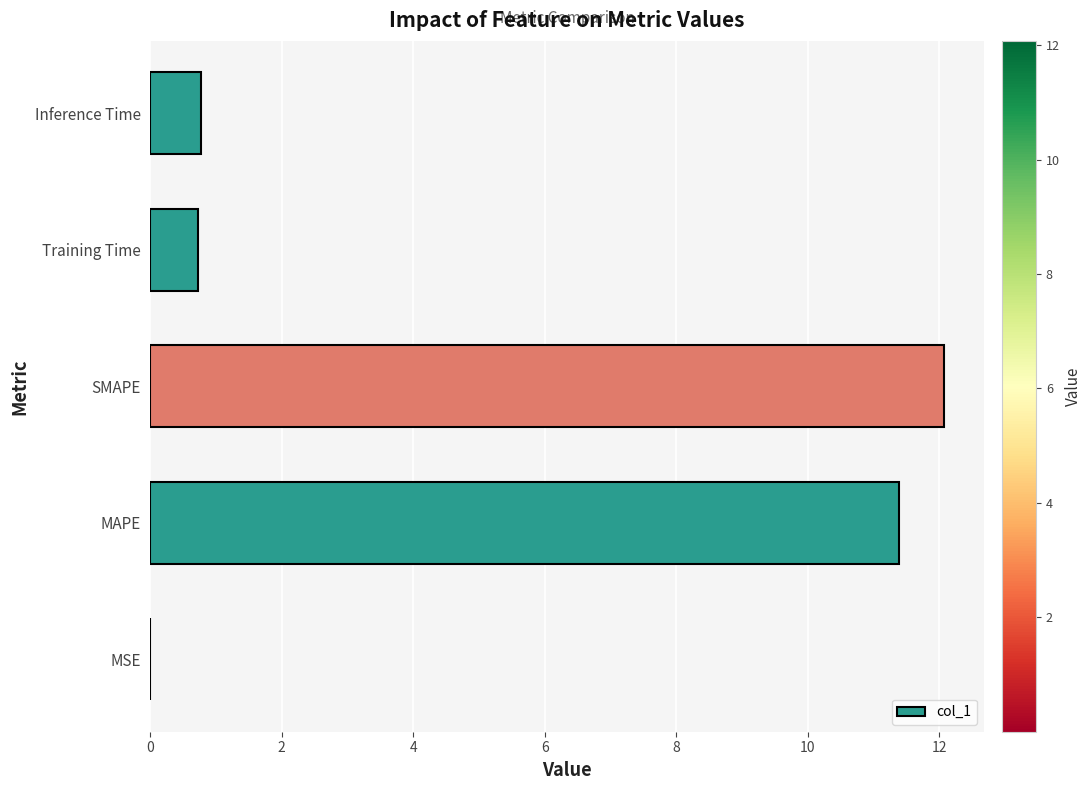

What is the sum of all values?

25.0